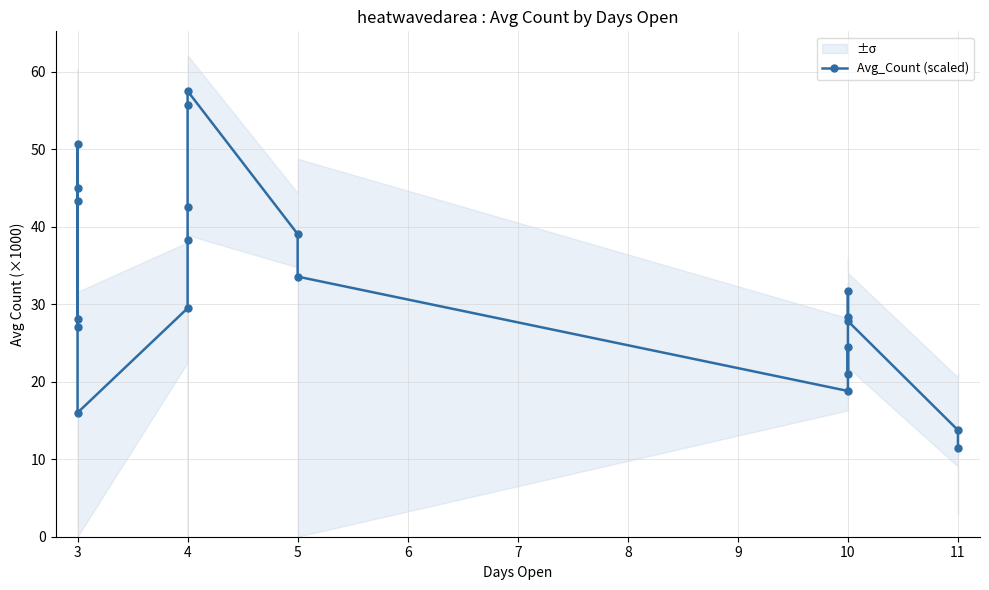

What is the minimum value shown in the chart?

11.5